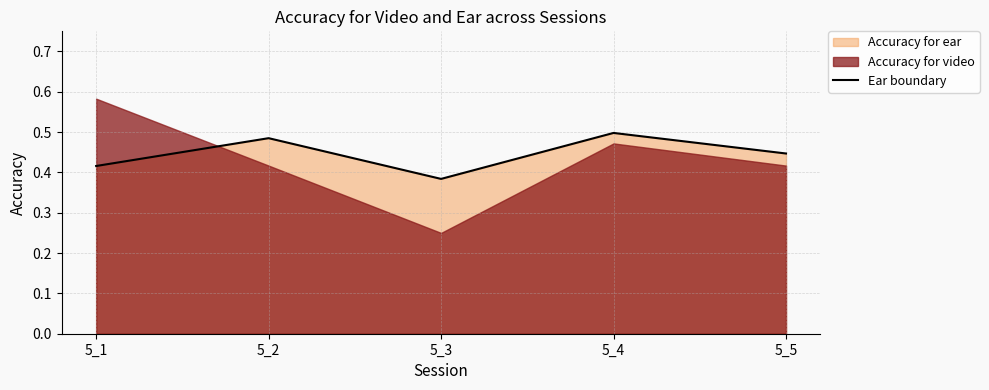

Where is the first local maximum?

5_2